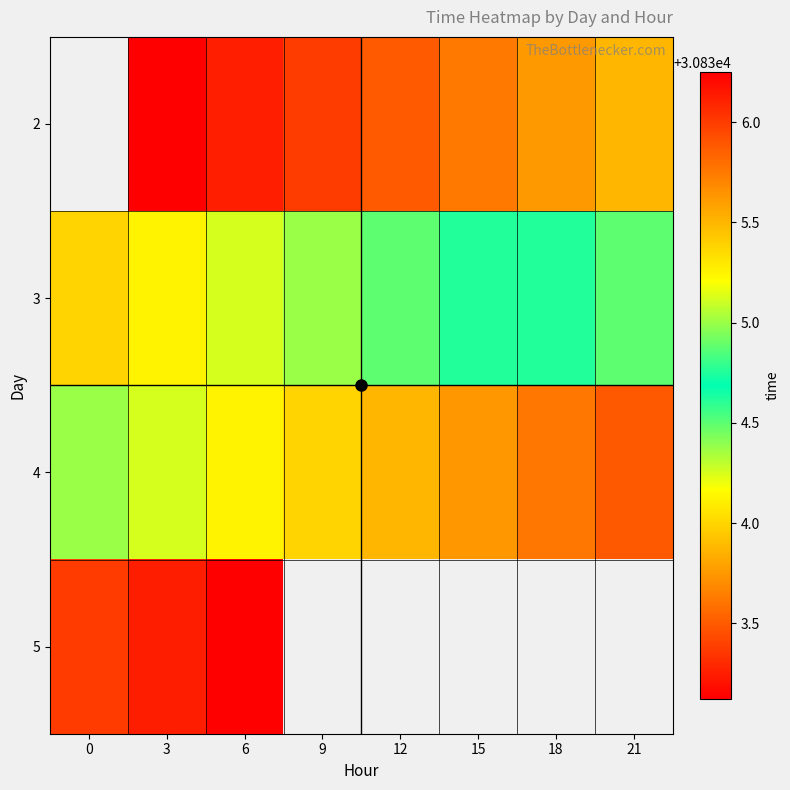

True or false: 5 has a value of 43127.5 at 0.

False